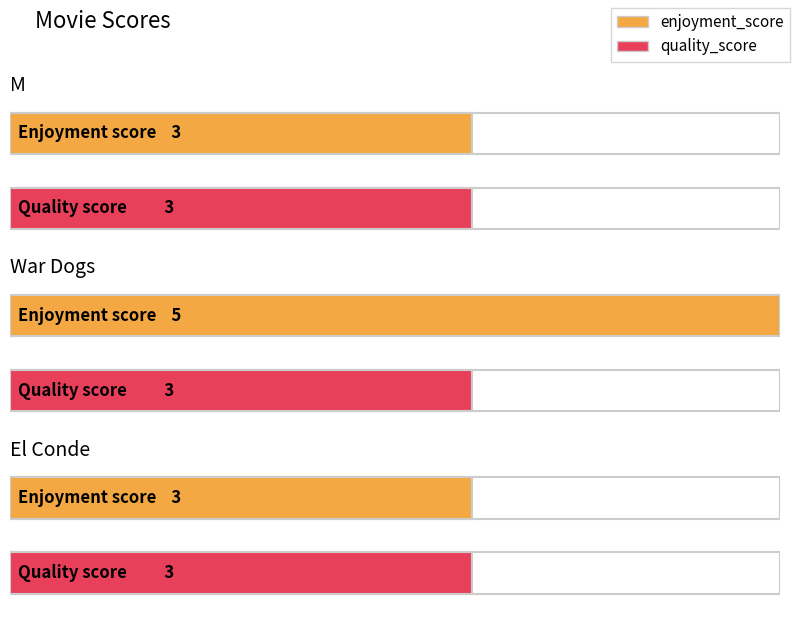

What is the lowest value of the quality_score series?

3